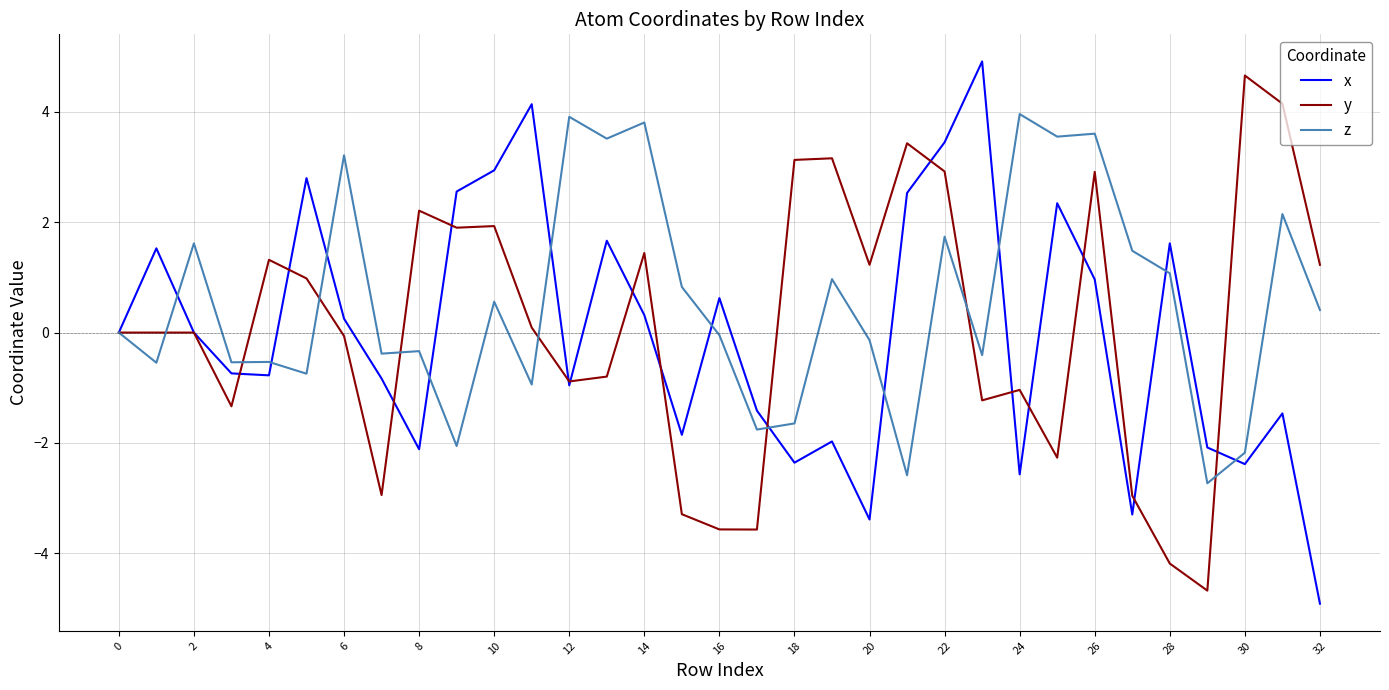

What is the maximum value for x?

4.9